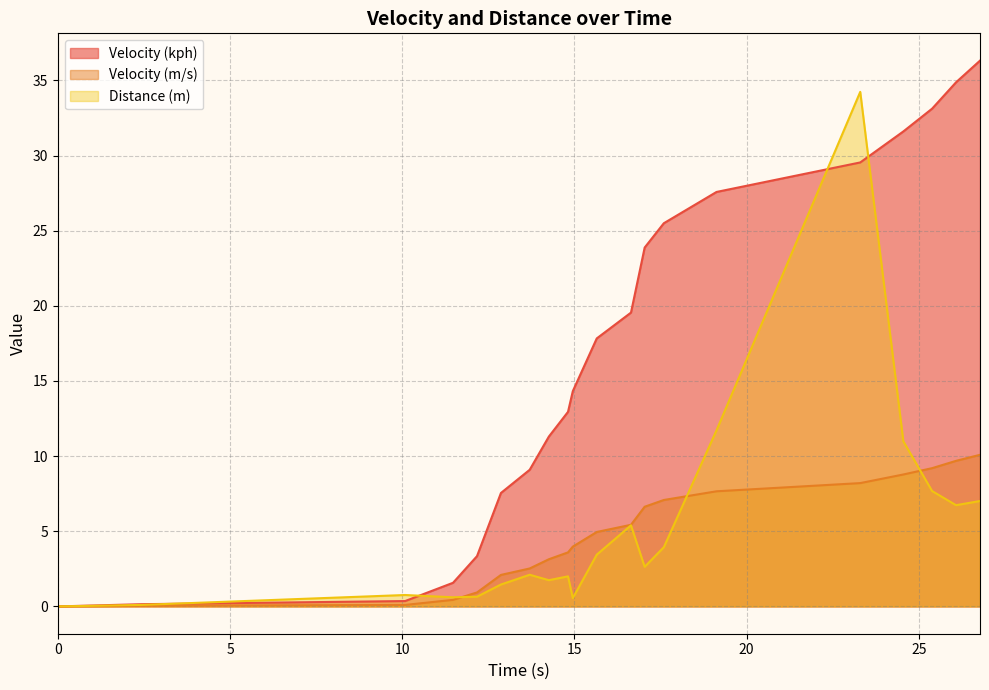

What is the maximum value for Velocity (kph)?

36.3